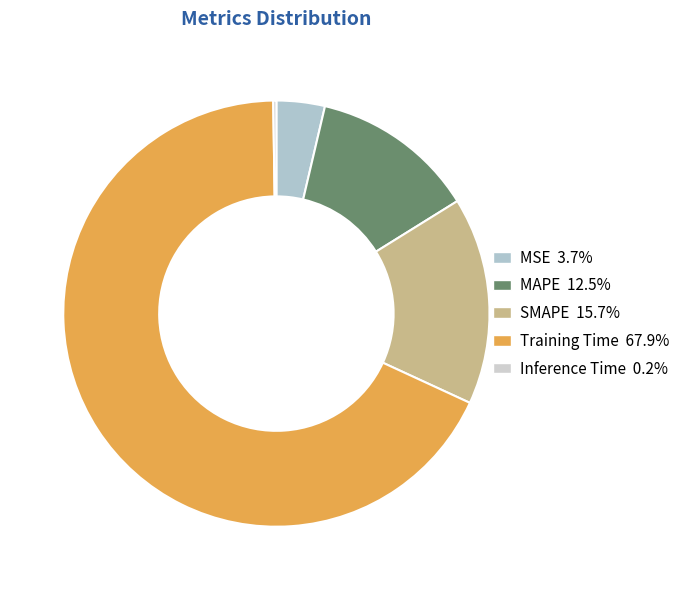

How many slices are in this pie chart?

5